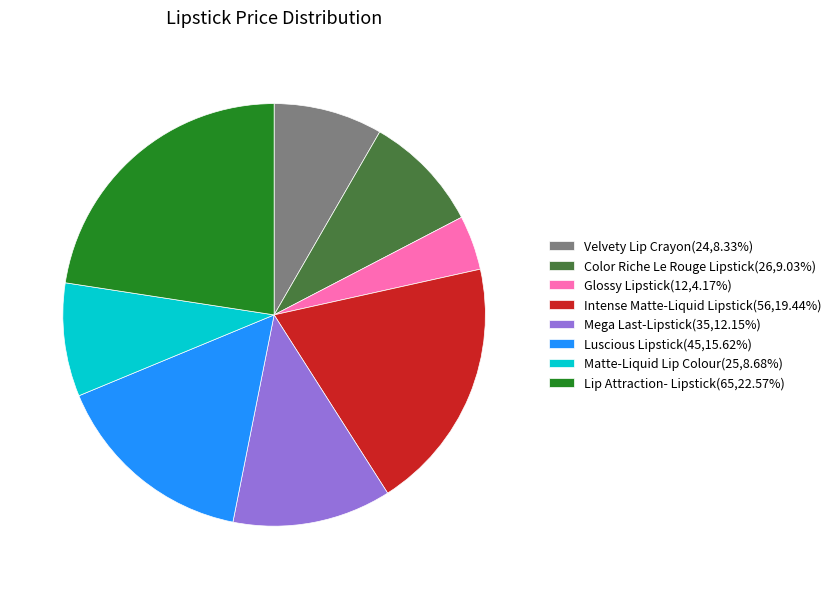

Combined, do Lip Attraction- Lipstick(65,22.57%) and Matte-Liquid Lip Colour(25,8.68%) account for over 50%?

No